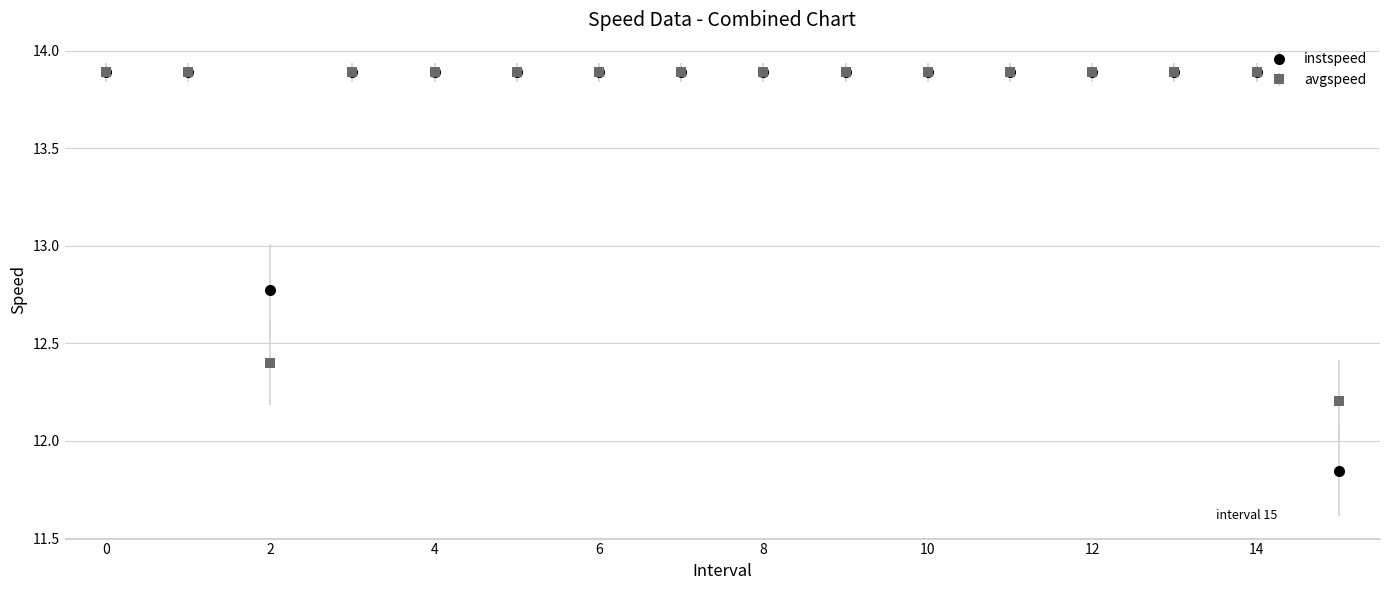

Which series has the widest spread of values?

instspeed